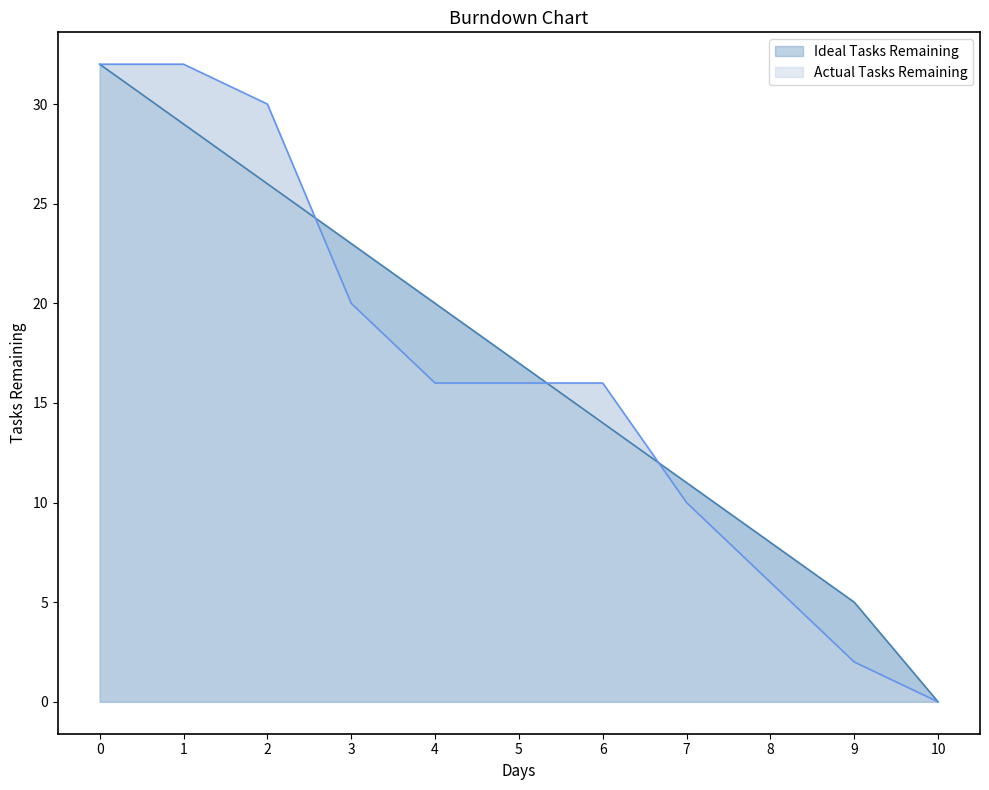

Which series ends up on top after the final intersection of Ideal Tasks Remaining and Actual Tasks Remaining?

Ideal Tasks Remaining